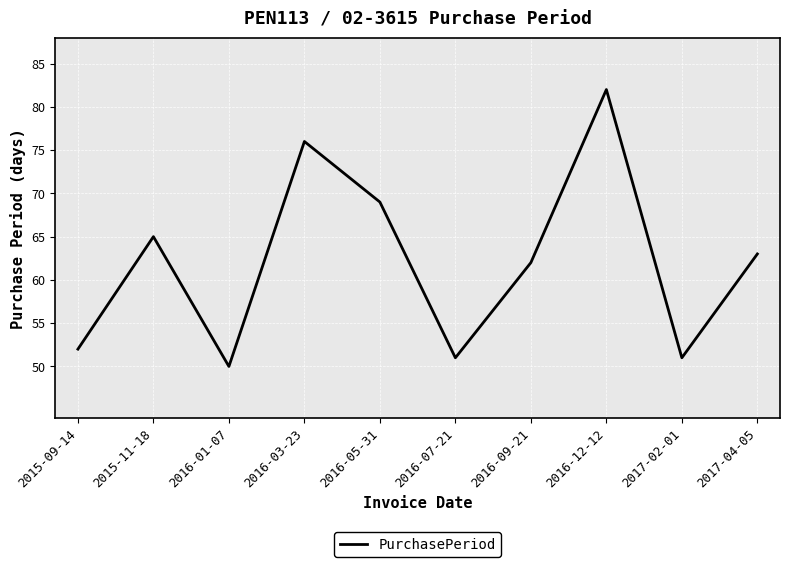

At which label does the data first exceed 63?

2015-11-18